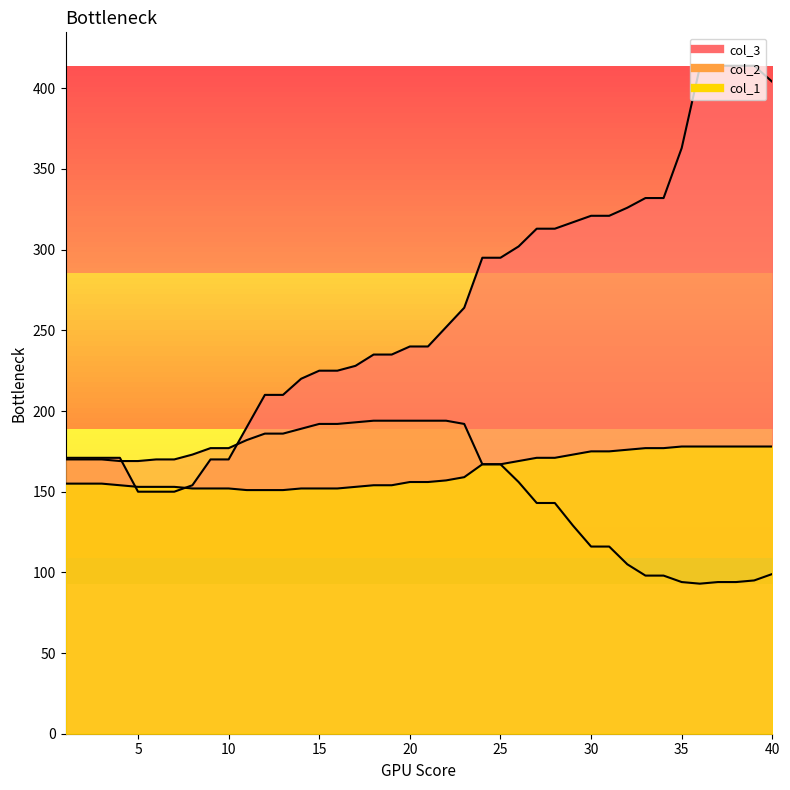

Which series has the largest total across all categories?

col_3